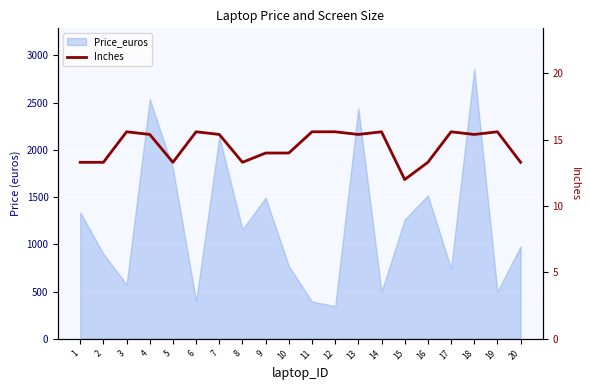

List the labels in order of value, largest first.

3, 6, 11, 12, 14, 17, 19, 4, 7, 13, 18, 9, 10, 1, 2, 5, 8, 16, 20, 15